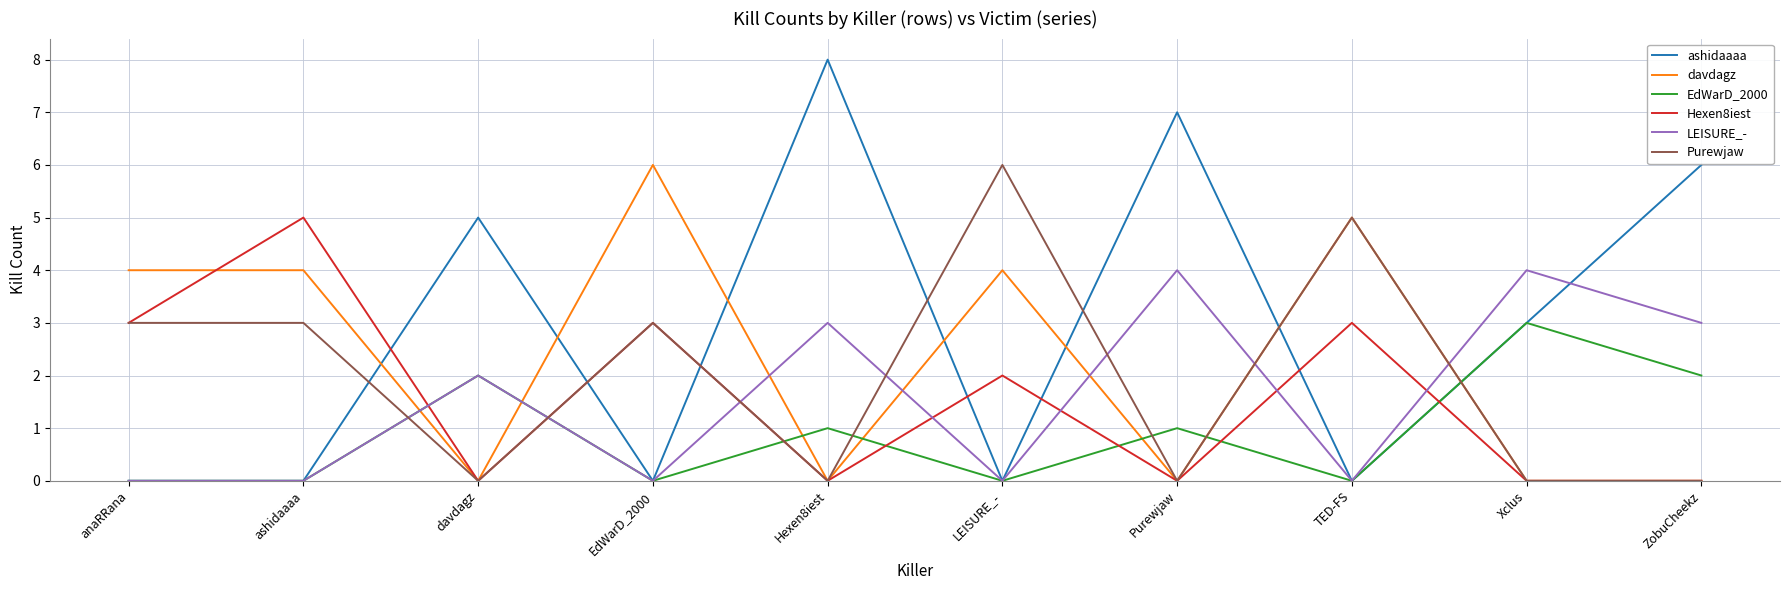

Between which two adjacent categories do EdWarD_2000 and davdagz first intersect?

ashidaaaa and davdagz